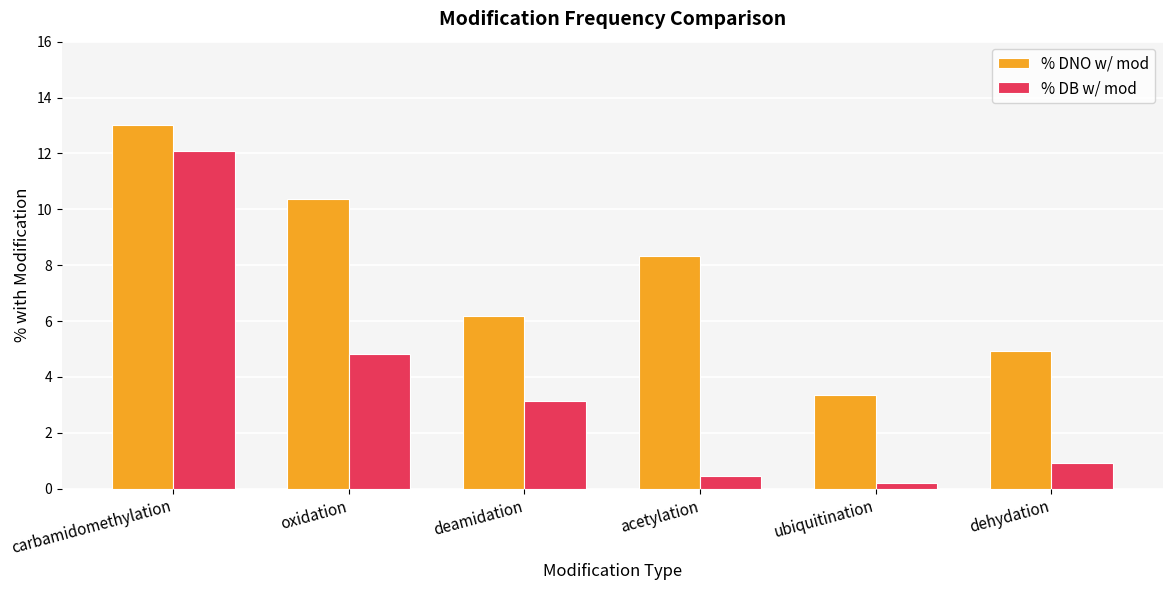

What are all the series names shown in the legend?

% DNO w/ mod, % DB w/ mod